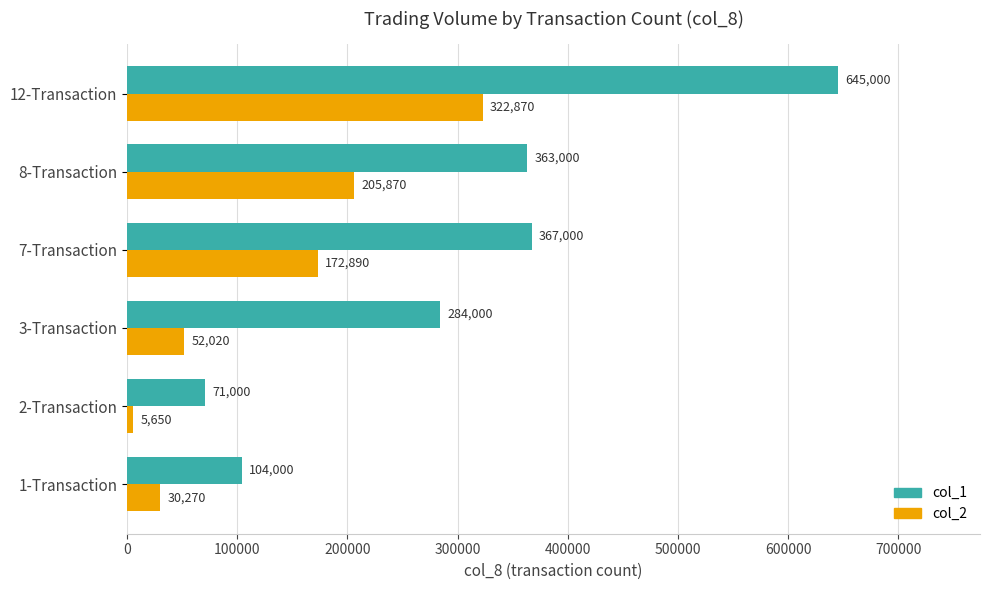

Which series has the largest range (max minus min)?

col_1